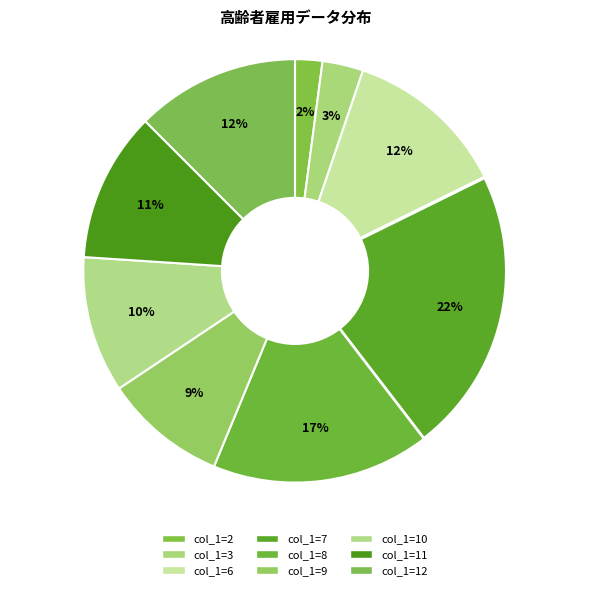

How many slices are in this pie chart?

9